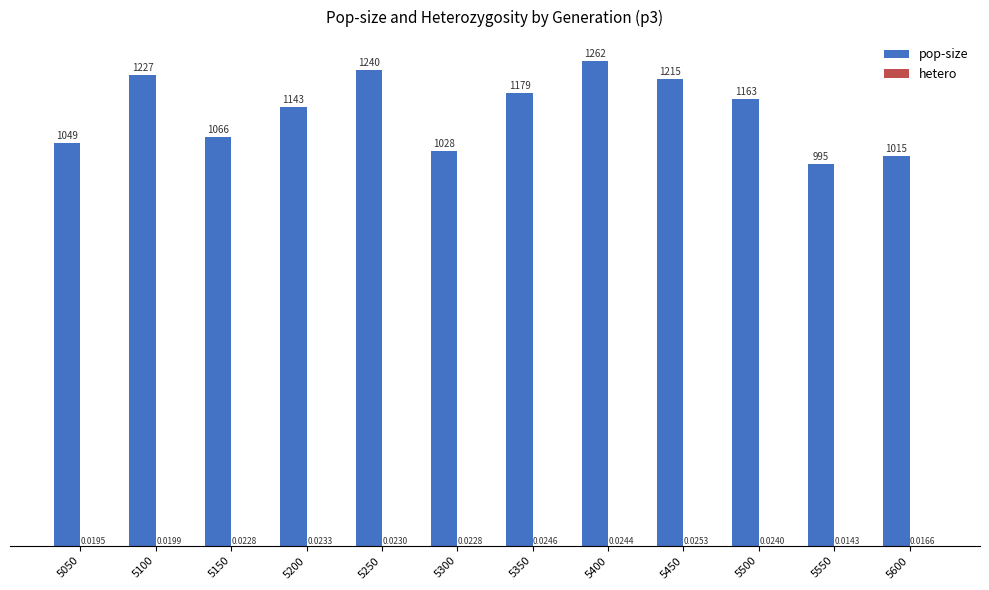

Which series has the largest total across all categories?

pop-size